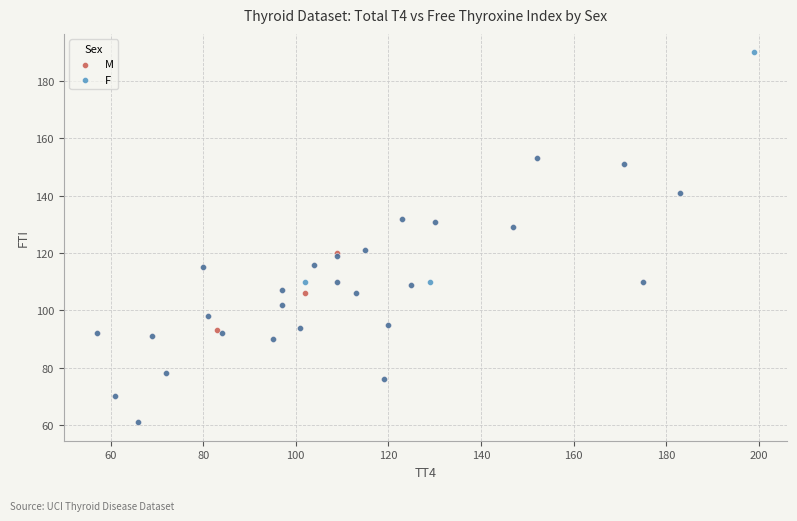

Which series has the largest Y range (max minus min)?

F